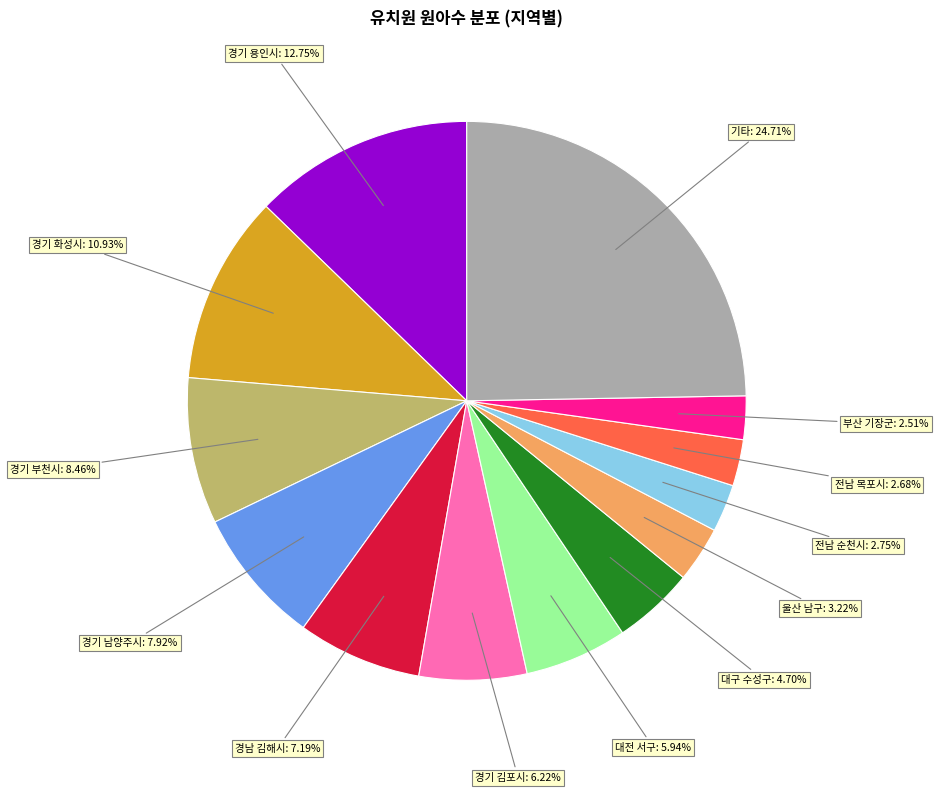

Is there any slice that represents more than half of the pie?

No